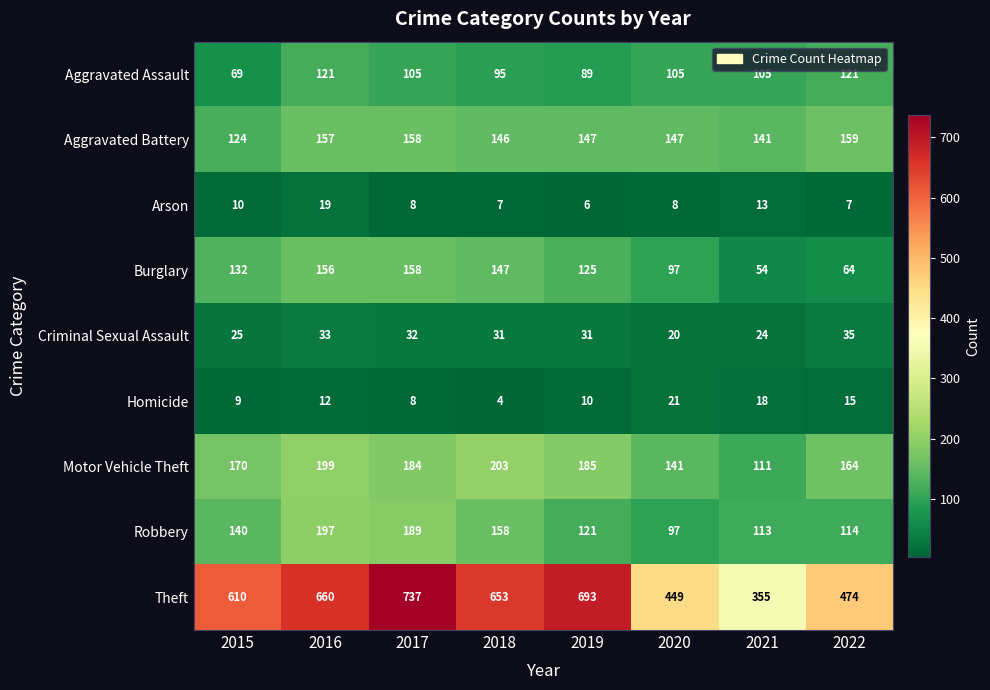

What value does the Theft series have at 2022?

474